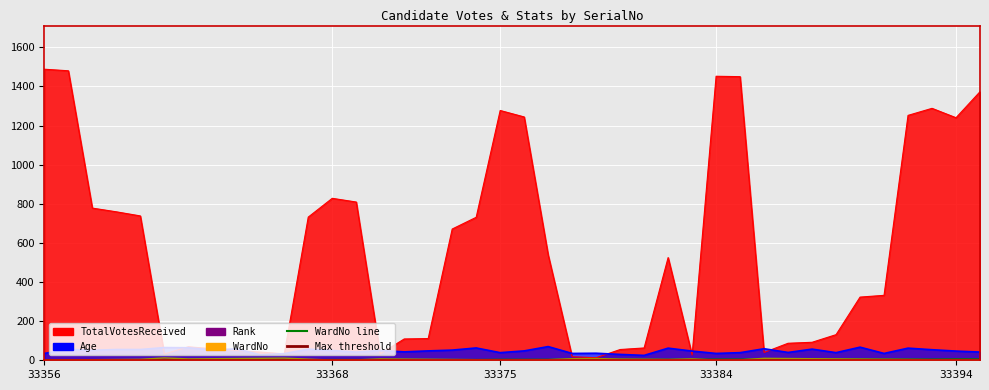

Rank the series by their maximum value, from lowest to highest.

WardNo, Rank, Age, TotalVotesReceived